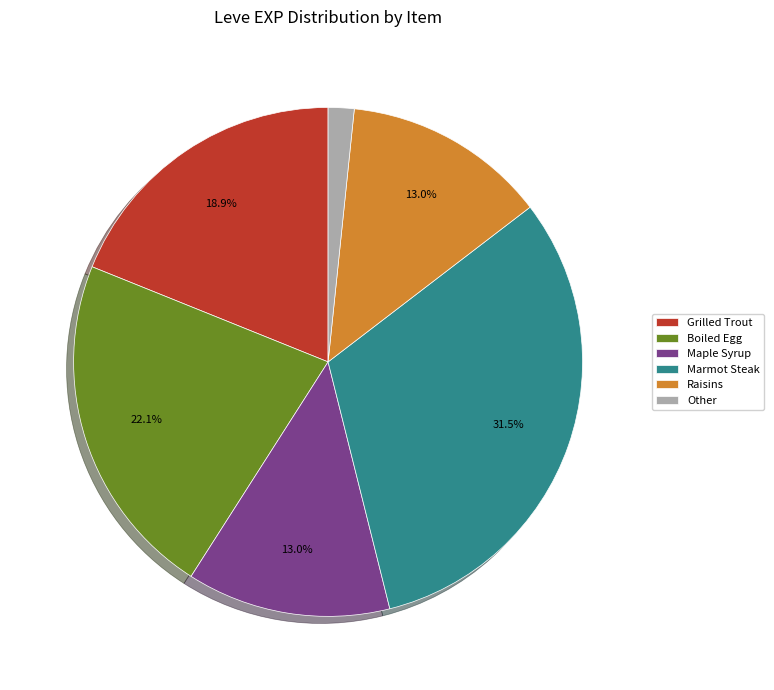

How much of the chart is everything except Grilled Trout?

81.1%